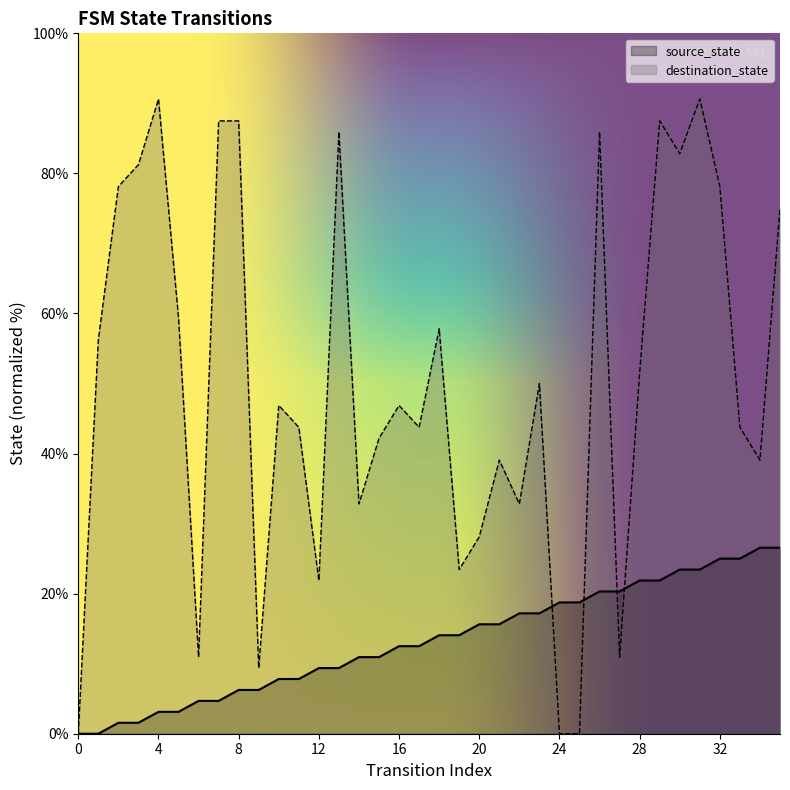

The source_state series shows 7.0 at 7. True or false?

False